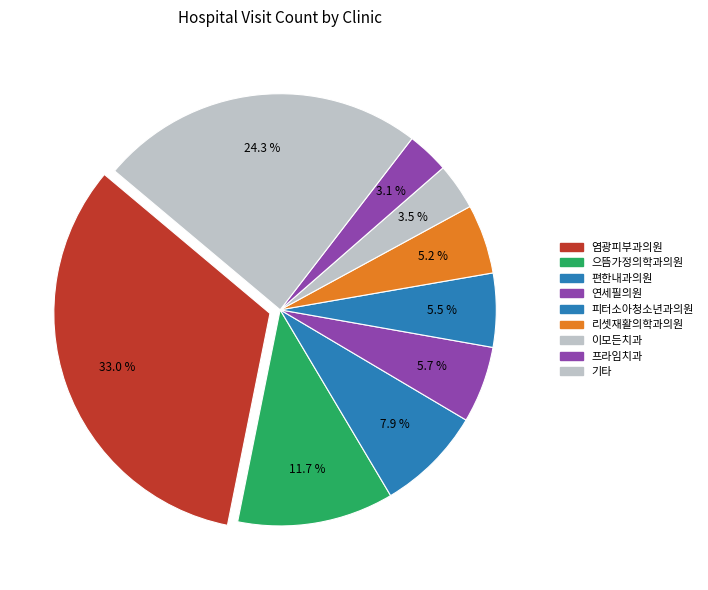

How many segments does this pie chart have?

9